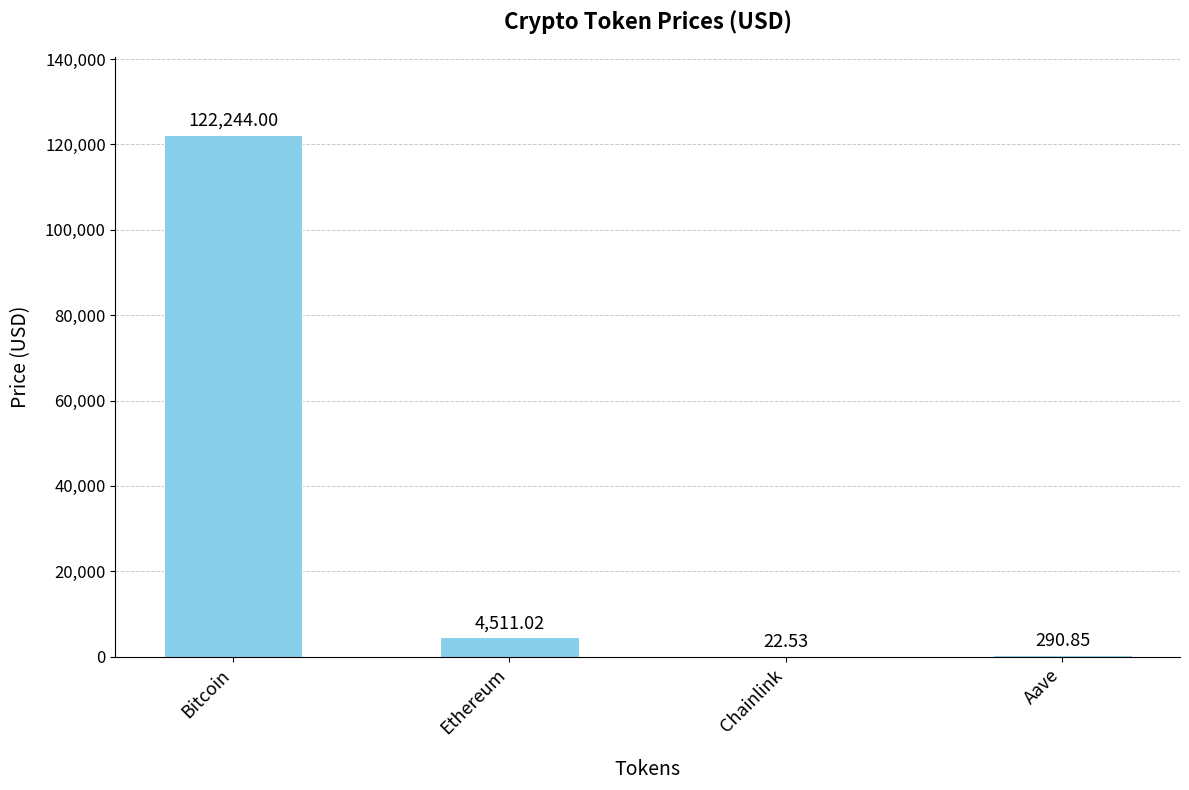

How many values exceed 4511?

2